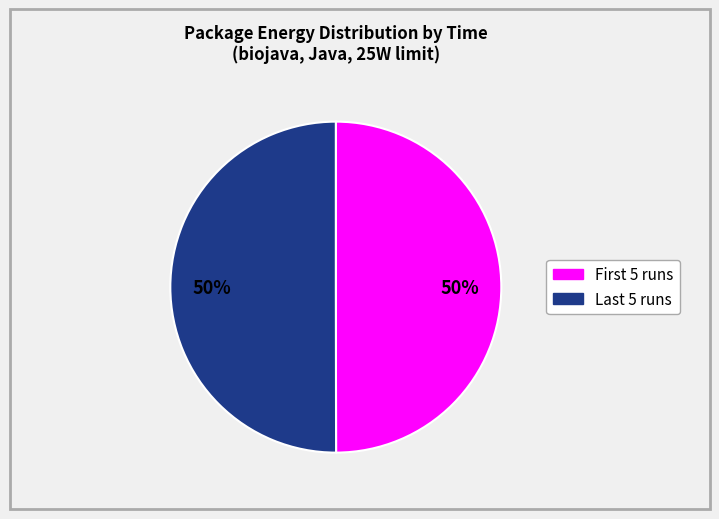

Is there a majority slice in this chart?

No